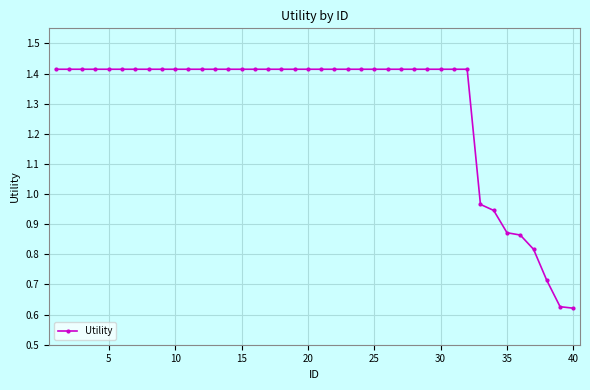

What is the average value?

1.3